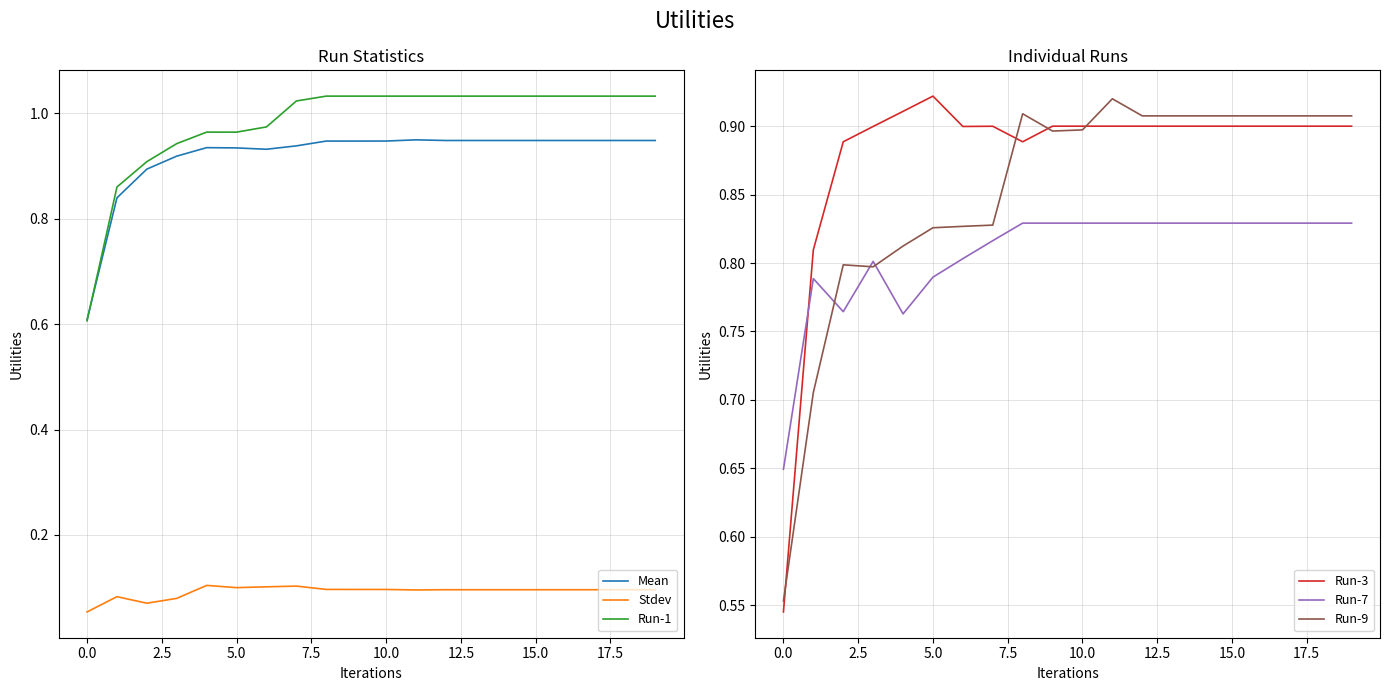

What is the value of the Stdev point at the 10th from the left?

0.1